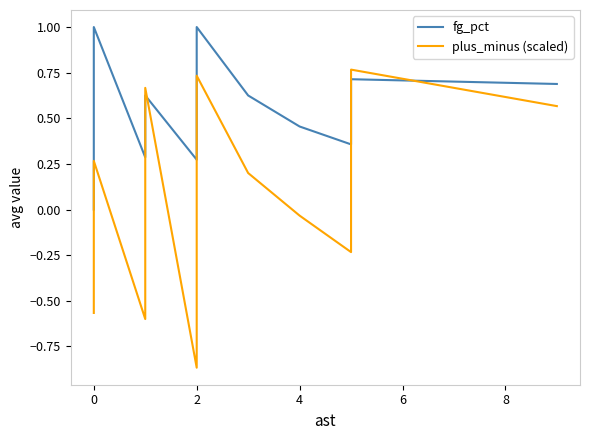

What is the value of the fg_pct point at the 16th from the left?

0.4